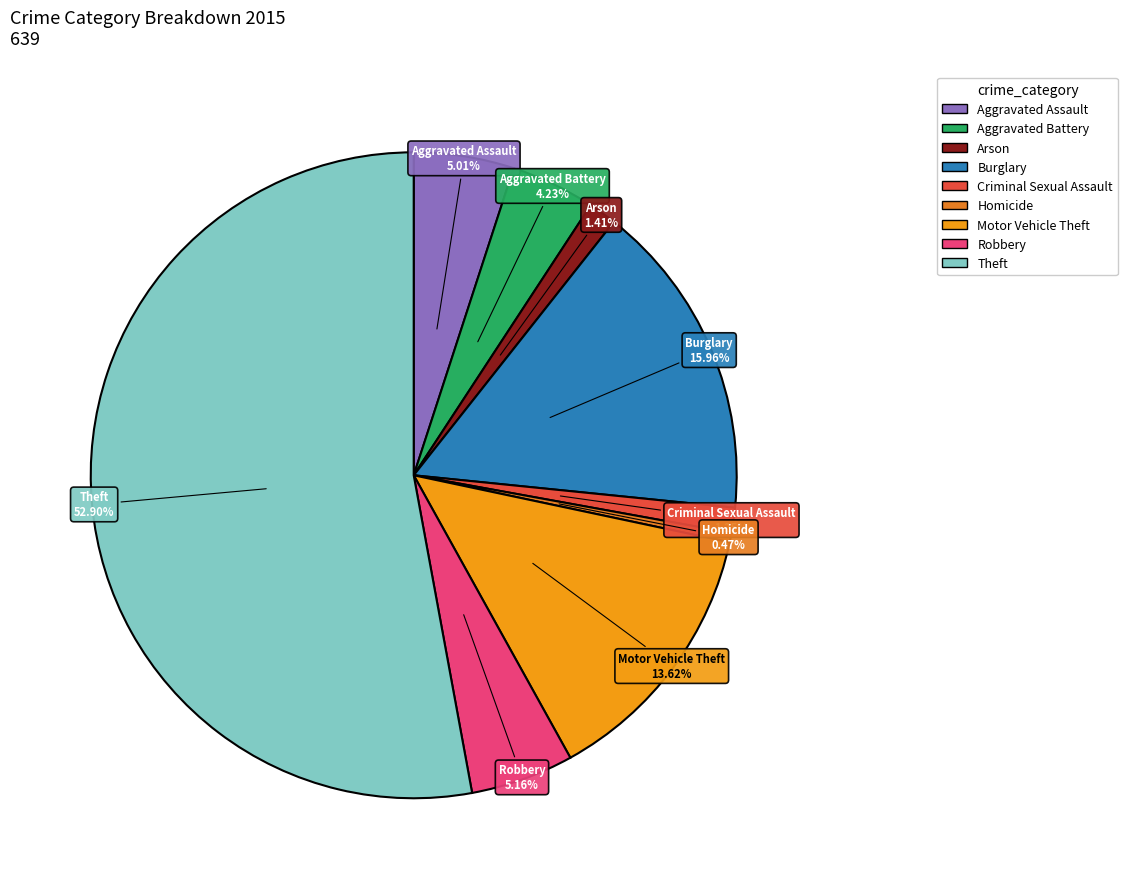

Approximately how many times larger is the value at Aggravated Battery compared to Aggravated Assault?

0.8